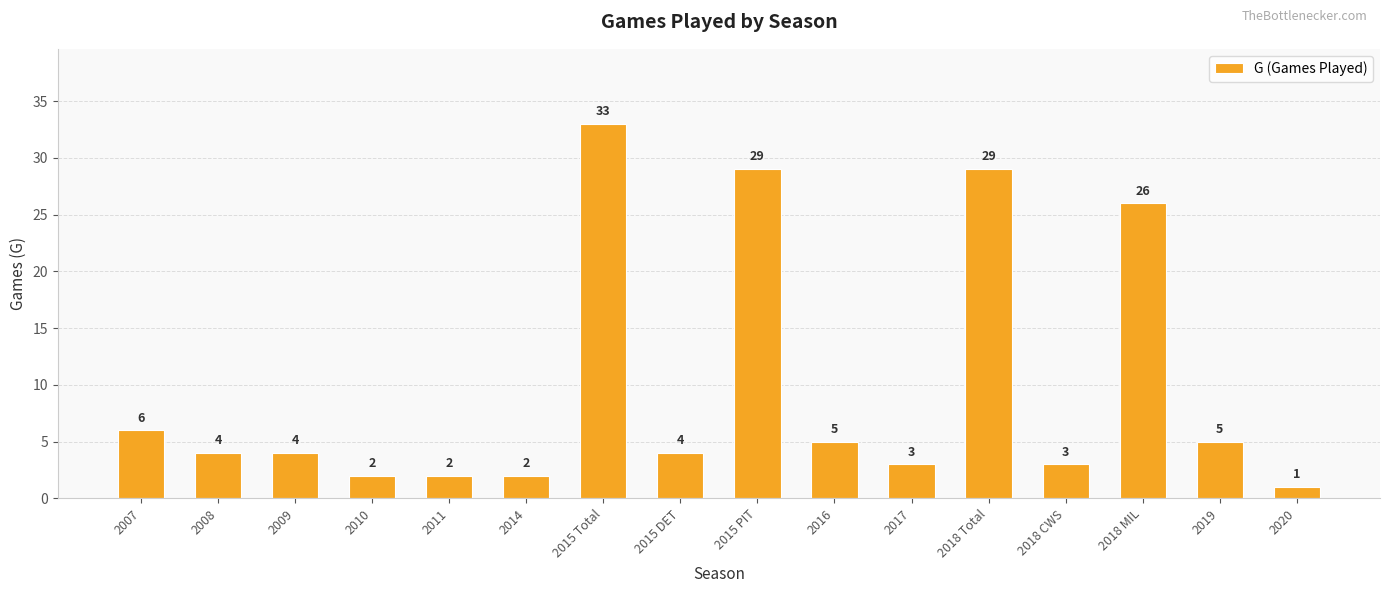

What is the value of the 10th bar from the left?

5